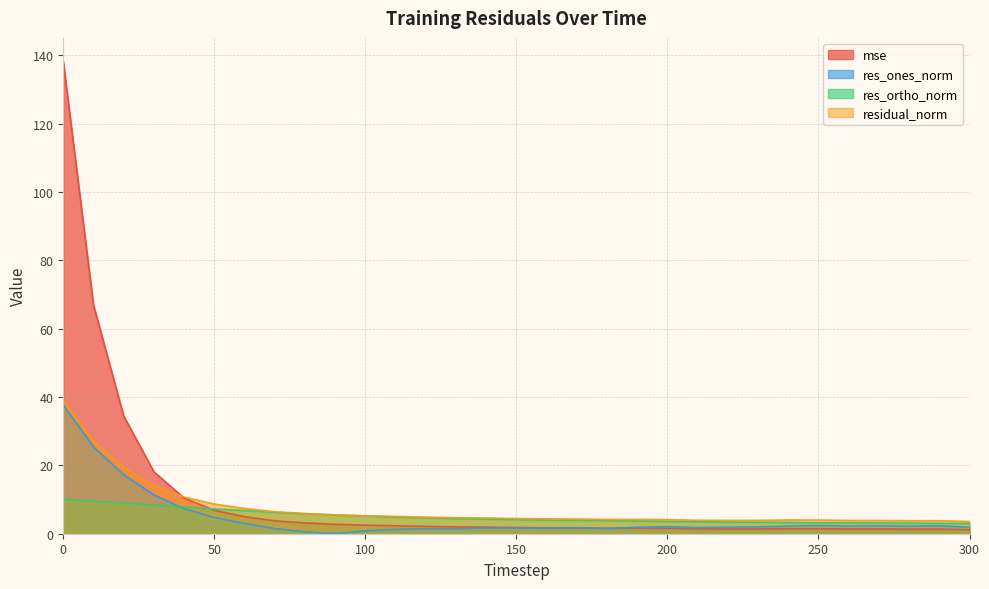

How many values in the res_ones_norm series exceed 1?

28